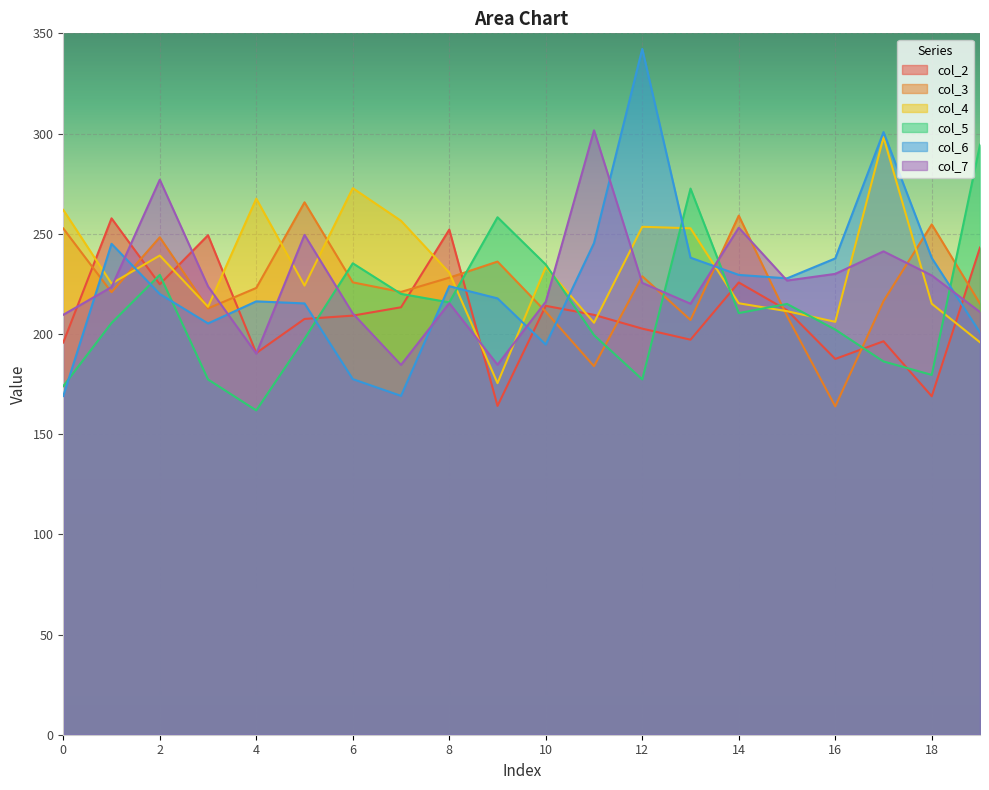

True or false: col_7 has more than 1 points higher than both neighbors.

True